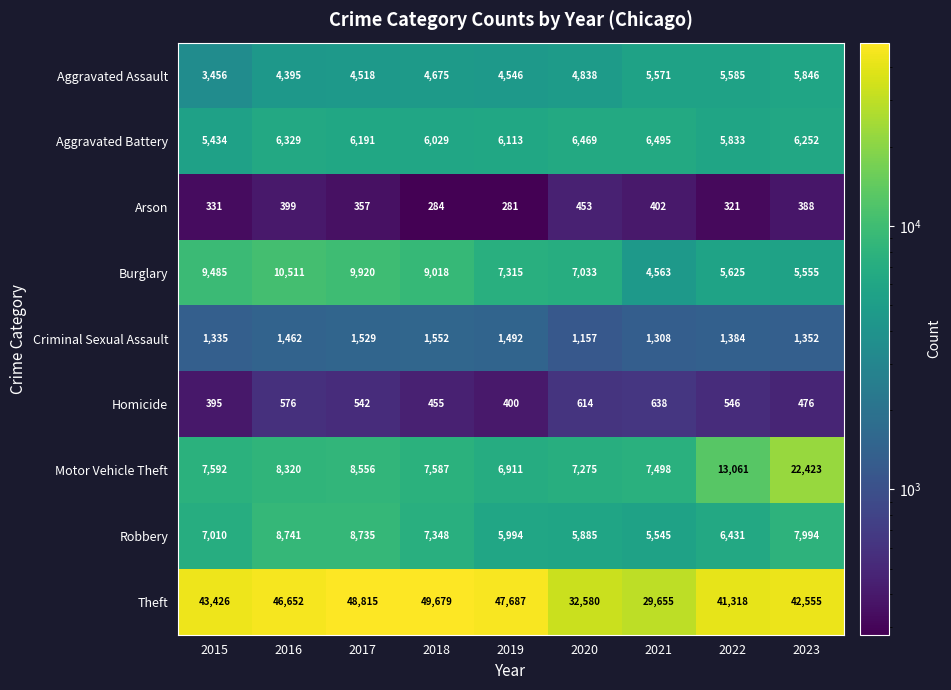

What is the sum of all Aggravated Battery values?

55145